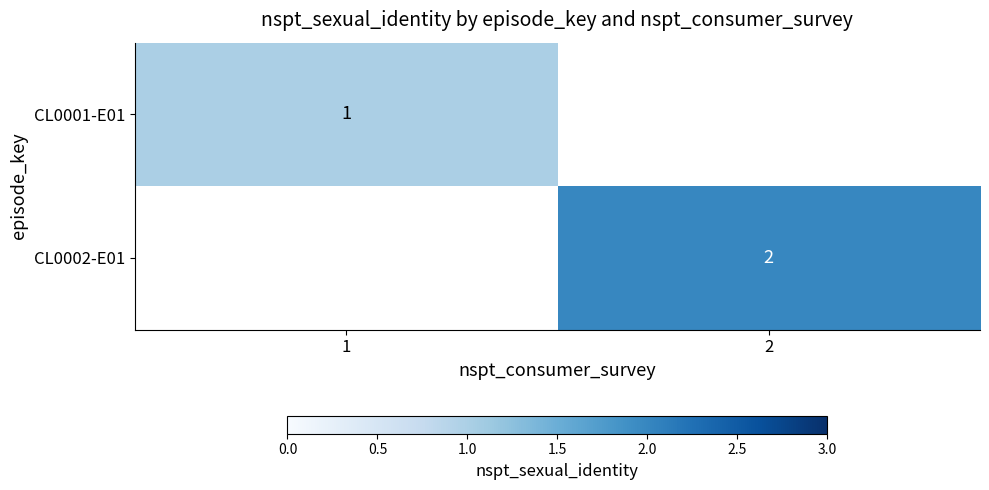

At which category does the chart reach its minimum across all series?

1